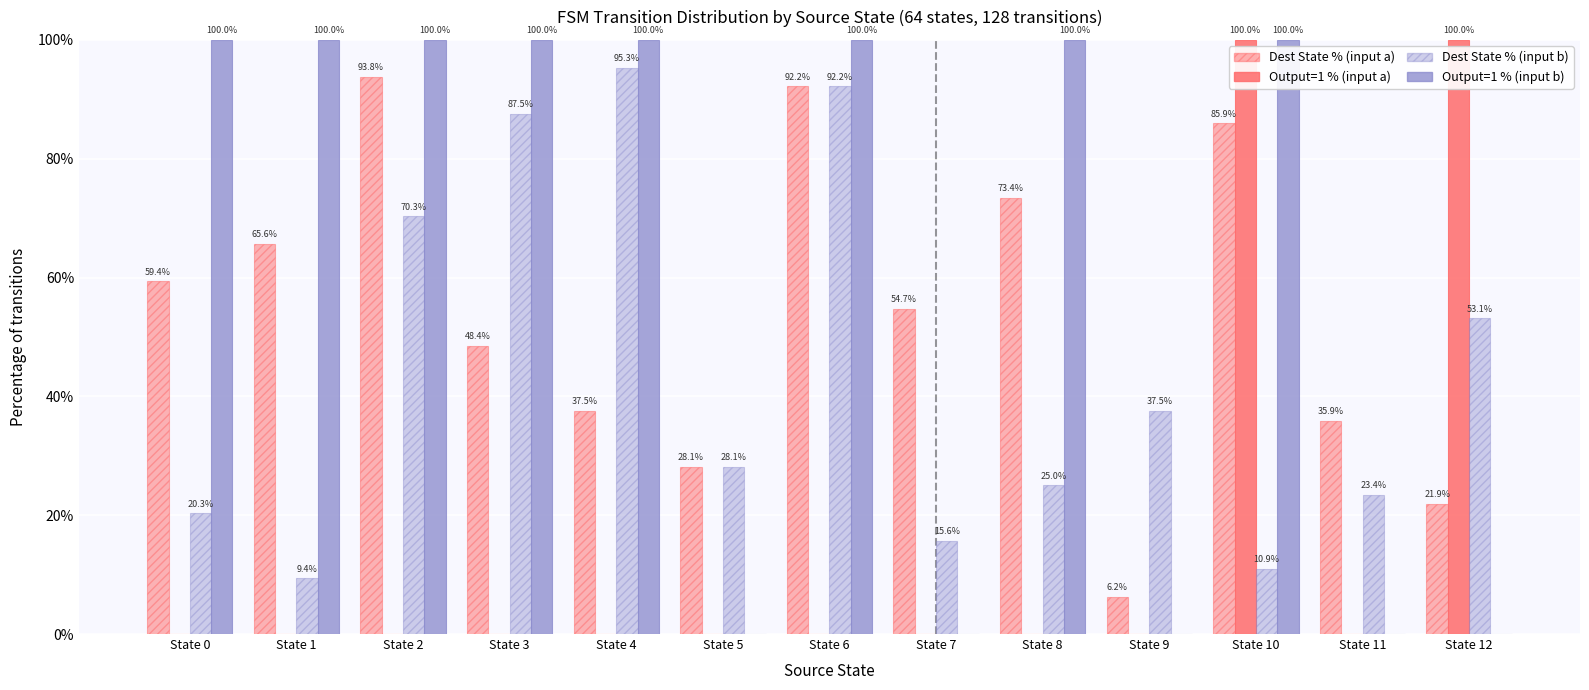

Are the bars horizontal?

No